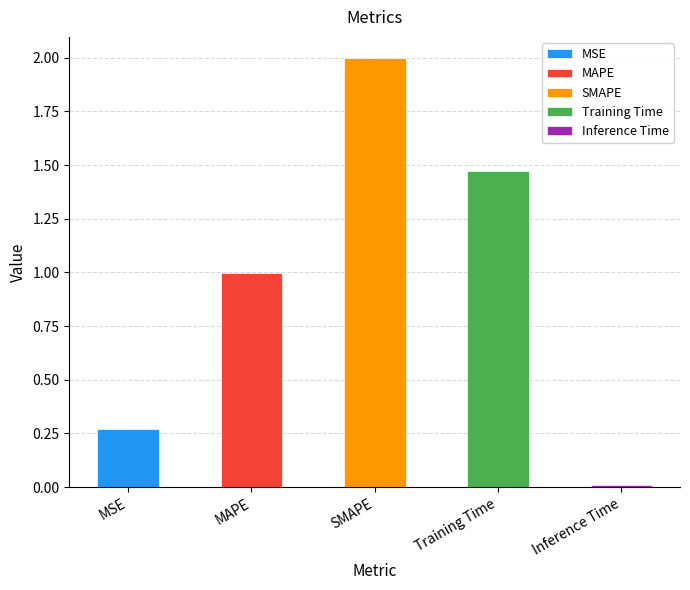

What is the average value?

0.9